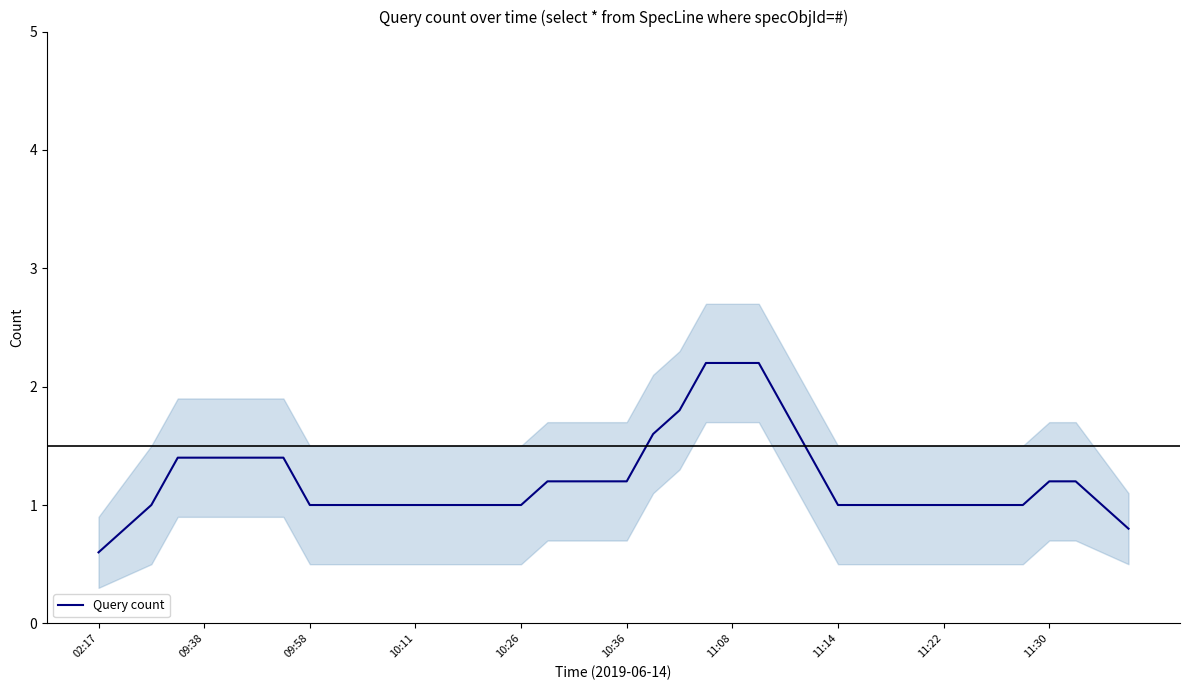

Count the number of categories in the chart.

40